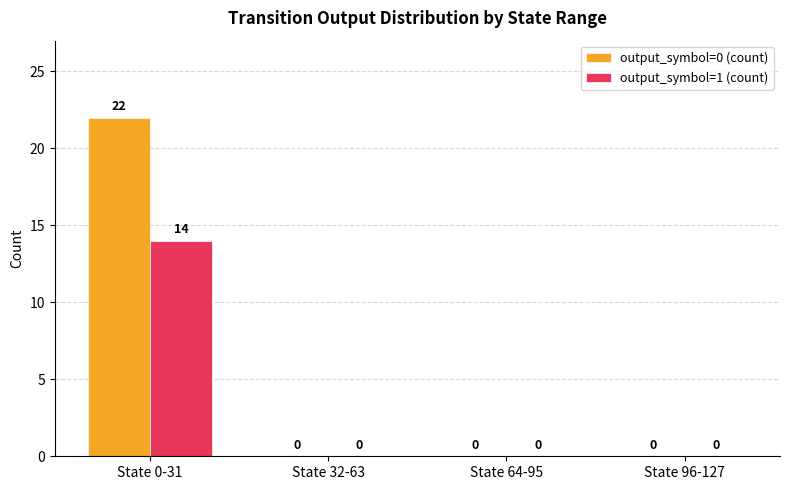

At which category is the sum across all series the highest?

State 0-31